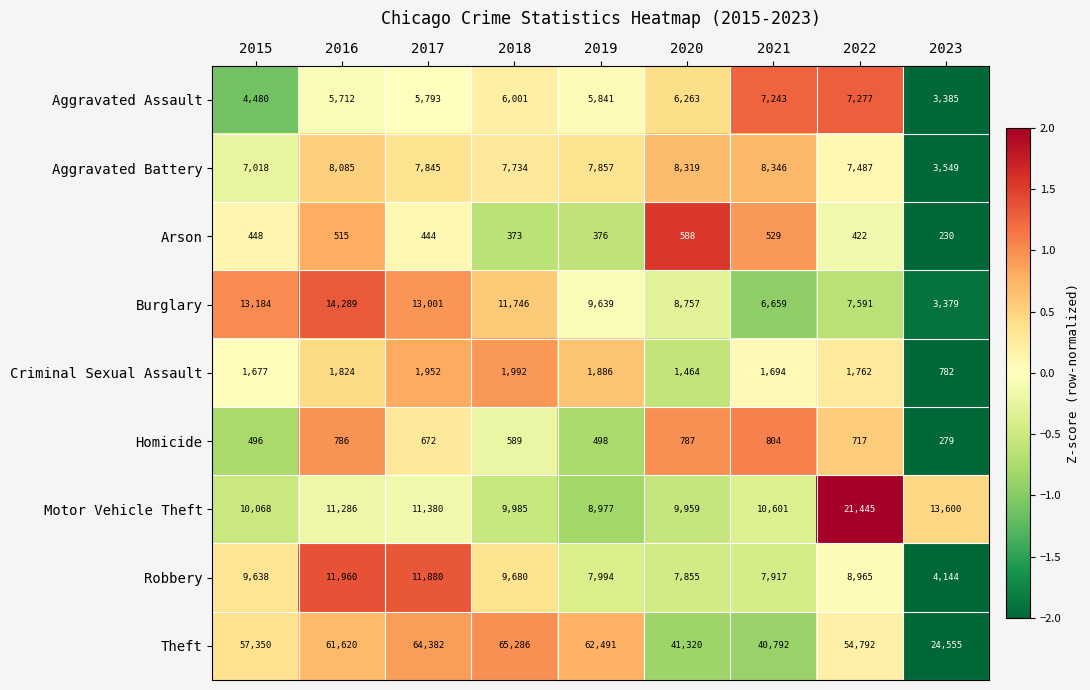

Which category has the highest value across all series?

2018